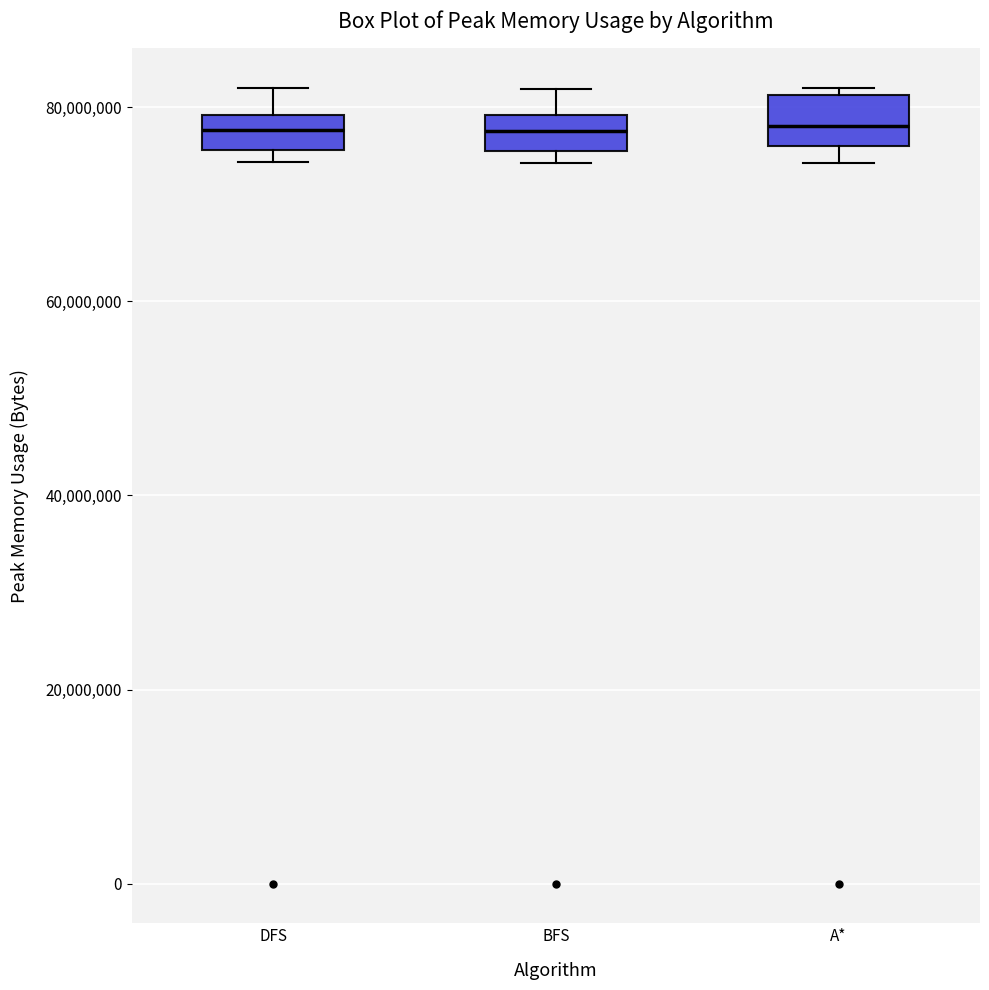

Reading left to right, read every box against the y-axis: the position of its median line, the range the box covers, and the ends of its whiskers. The values are not printed on the chart, so give them approximately, as read against the axis.

DFS: median 78000000, box 76000000 to 80000000, whiskers 74000000 to 82000000
BFS: median 78000000, box 76000000 to 80000000, whiskers 74000000 to 82000000
A*: median 78000000, box 76000000 to 82000000, whiskers 74000000 to 82000000 (just above the box's upper edge)